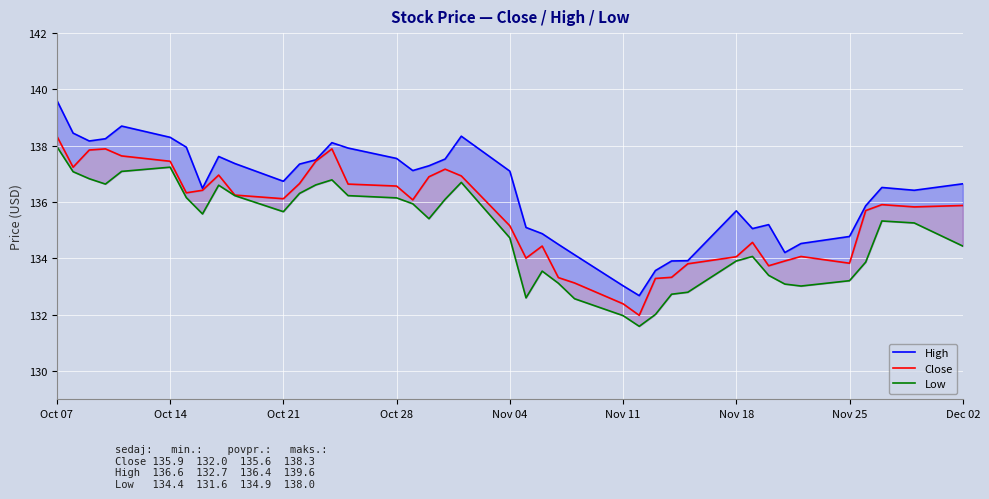

Reading left to right, list all the values displayed in this chart.

High: 139.6	138.4	138.2	138.2	138.7	138.3	137.9	136.5	137.6	137.4	136.7	137.4	137.5	138.1	137.9	137.6	137.1	137.3	137.5	138.3	137.1	135.1	134.9	134.5	134.1	133.0	132.7	133.6	133.9	133.9	135.7	135.1	135.2	134.2	134.5	134.8	135.9	136.5	136.4	136.6
Close: 138.3	137.2	137.9	137.9	137.6	137.4	136.3	136.4	137.0	136.2	136.1	136.7	137.4	137.9	136.6	136.6	136.1	136.9	137.2	136.9	135.2	134.0	134.4	133.3	133.1	132.4	132.0	133.3	133.3	133.8	134.1	134.6	133.7	133.9	134.1	133.8	135.7	135.9	135.8	135.9
Low: 138.0	137.1	136.8	136.6	137.1	137.2	136.2	135.6	136.6	136.2	135.7	136.3	136.6	136.8	136.2	136.1	135.9	135.4	136.1	136.7	134.7	132.6	133.6	133.1	132.6	132.0	131.6	132.0	132.7	132.8	133.9	134.1	133.4	133.1	133.0	133.2	133.9	135.3	135.3	134.4